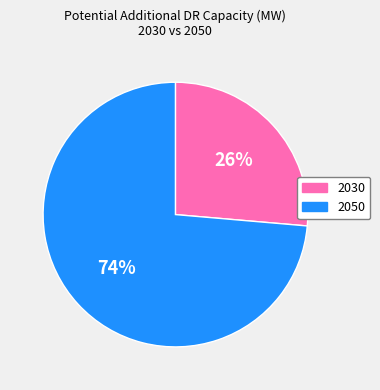

Rank the categories by value from highest to lowest.

2050, 2030